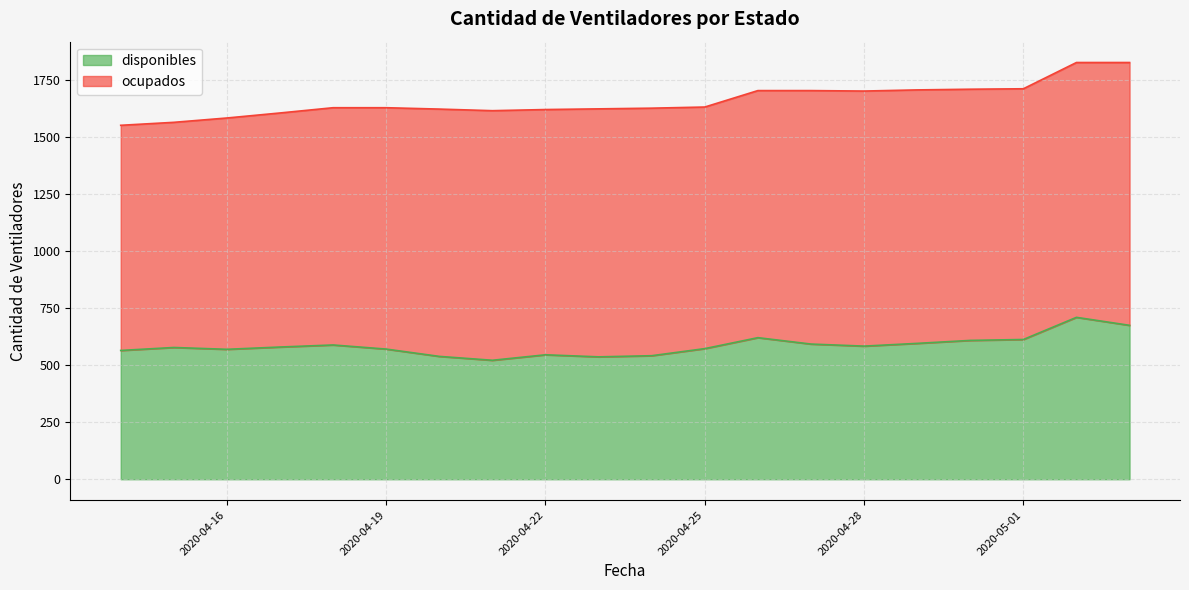

What is the label of the 8th point from the right?

2020-04-26